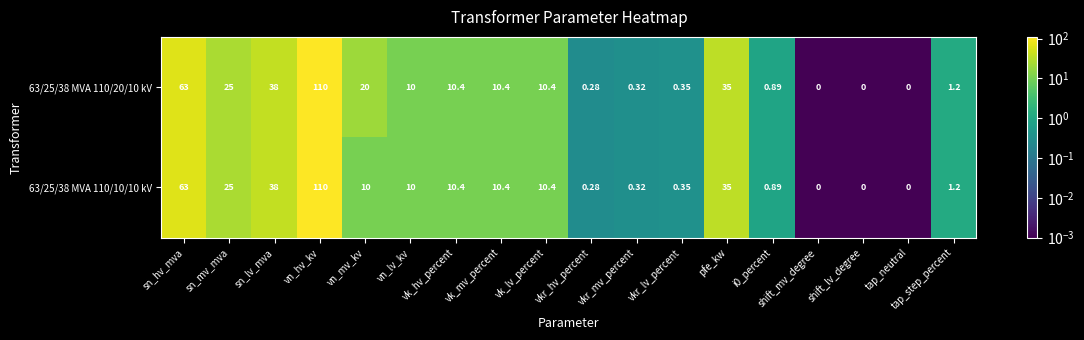

Which category has the highest value across all series?

vn_hv_kv